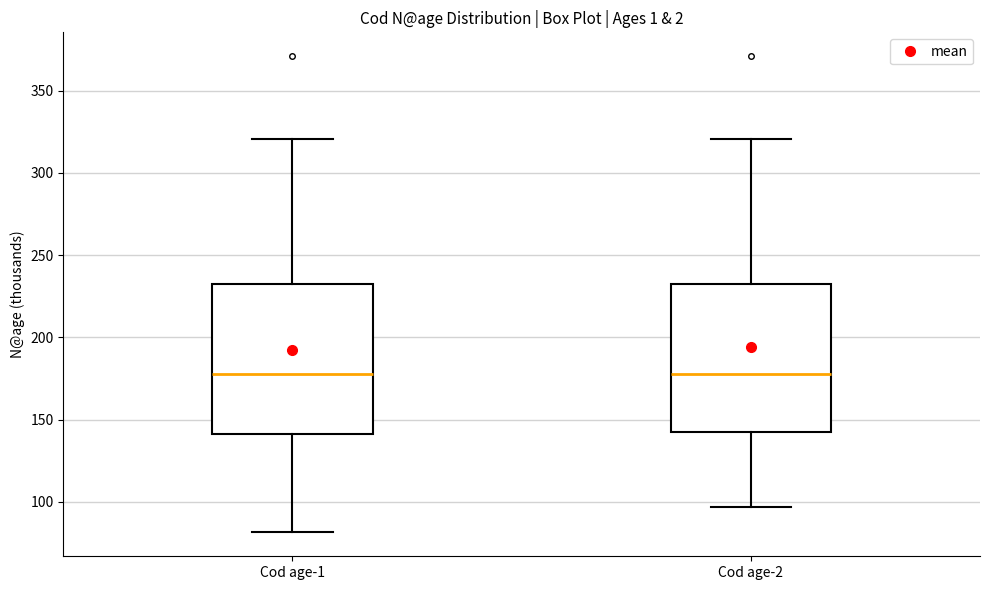

Reading left to right, transcribe this box plot: for each box, give where its median line is, the range the box spans, and where its two whiskers end, as read against the y-axis. The values are not printed on the chart, so give them approximately, as read against the axis.

Cod age-1: median 180, box 140 to 230, whiskers 80 to 320
Cod age-2: median 180, box 140 to 230, whiskers 95 to 320